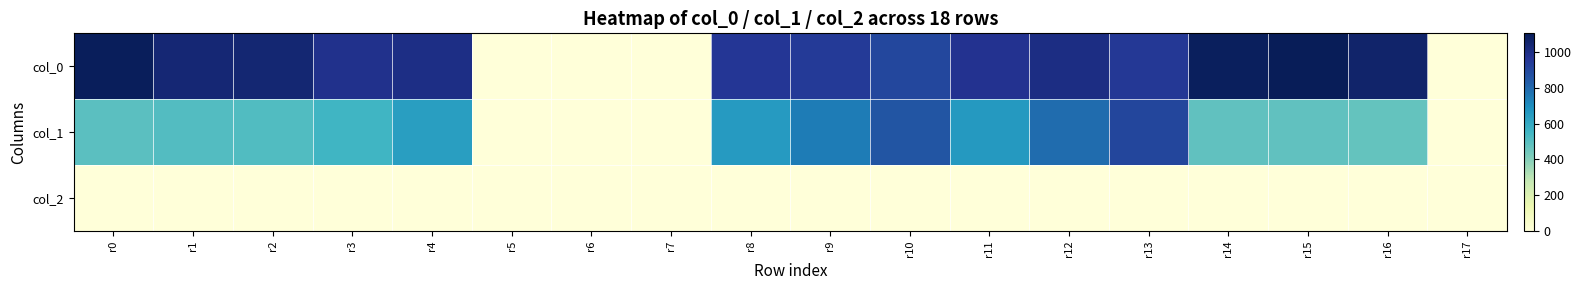

Reading right to left, what are all the values shown in this chart?

col_0: r17=0.0	r16=1056.7	r15=1103.3	r14=1090.0	r13=950.0	r12=1000.0	r11=973.3	r10=896.7	r9=943.3	r8=953.3	r7=0.0	r6=0.0	r5=0.0	r4=996.7	r3=980.0	r2=1040.0	r1=1036.7	r0=1093.3
col_1: r17=0.0	r16=472.5	r15=482.6	r14=479.2	r13=904.5	r12=786.4	r11=658.1	r10=853.9	r9=742.5	r8=651.4	r7=0.0	r6=0.0	r5=0.0	r4=641.2	r3=553.5	r2=513.0	r1=509.6	r0=492.8
col_2: r17=0.0	r16=2.0	r15=2.0	r14=2.0	r13=2.0	r12=2.0	r11=2.0	r10=2.0	r9=2.0	r8=2.0	r7=0.0	r6=0.0	r5=0.0	r4=2.0	r3=2.0	r2=2.0	r1=2.0	r0=2.0